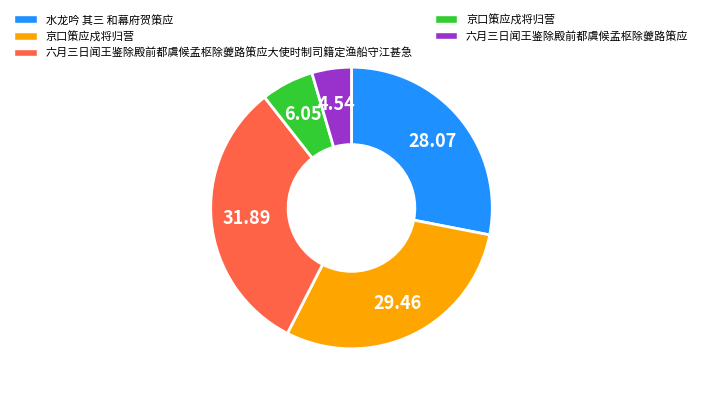

Is there a majority slice in this chart?

No